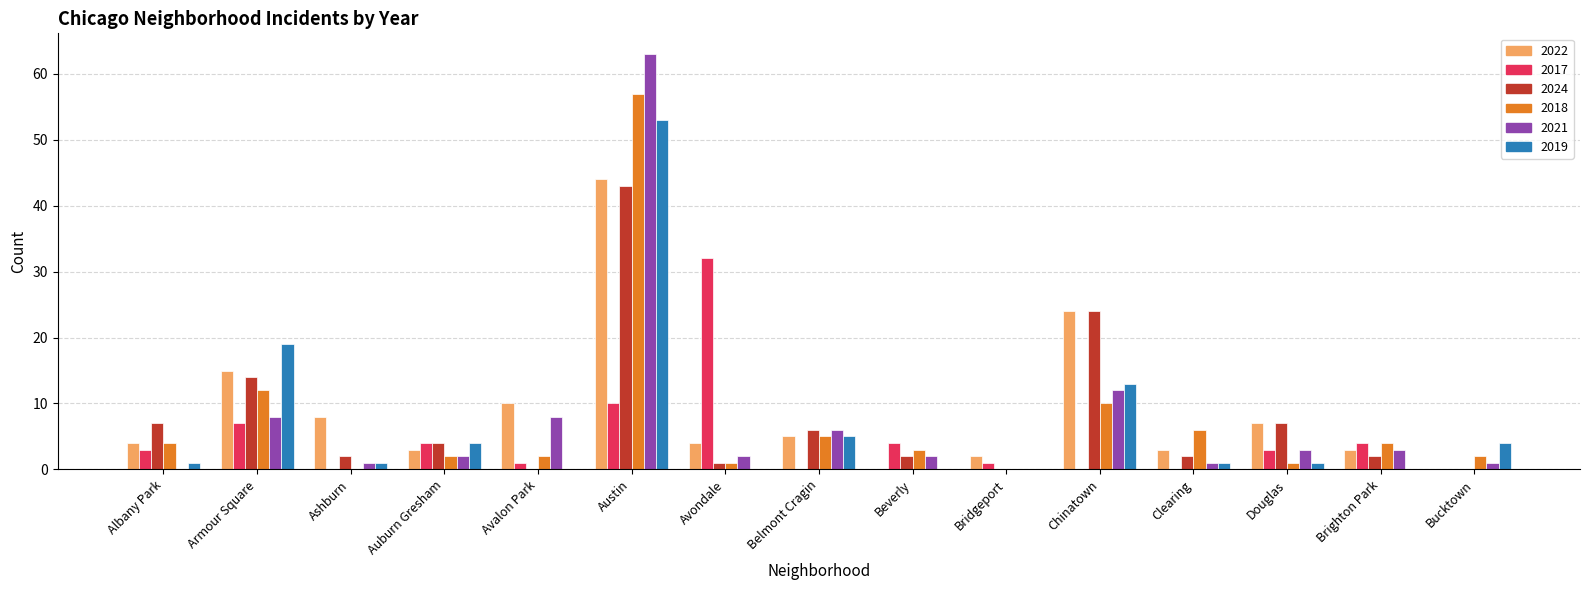

What is the sum of the 2019 values at Auburn Gresham and Austin?

57